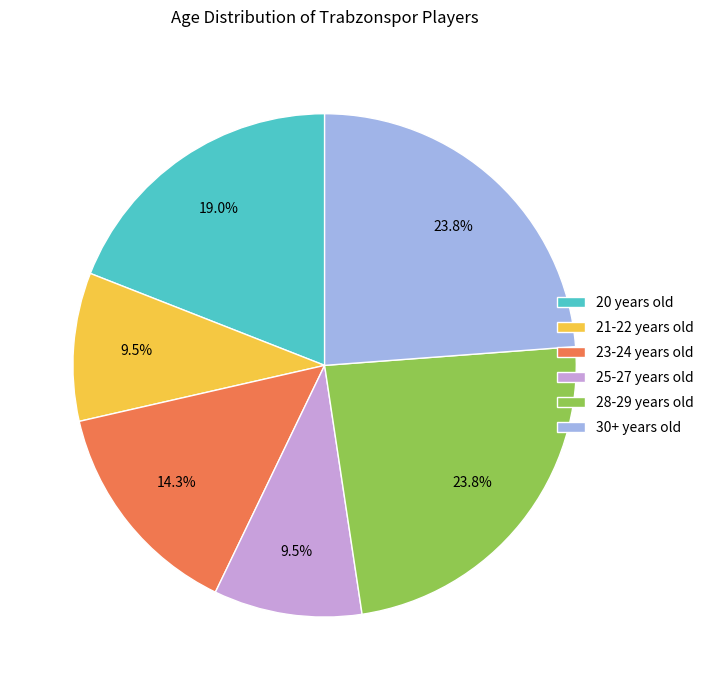

Which has a higher value, 23-24 years old or 30+ years old?

30+ years old